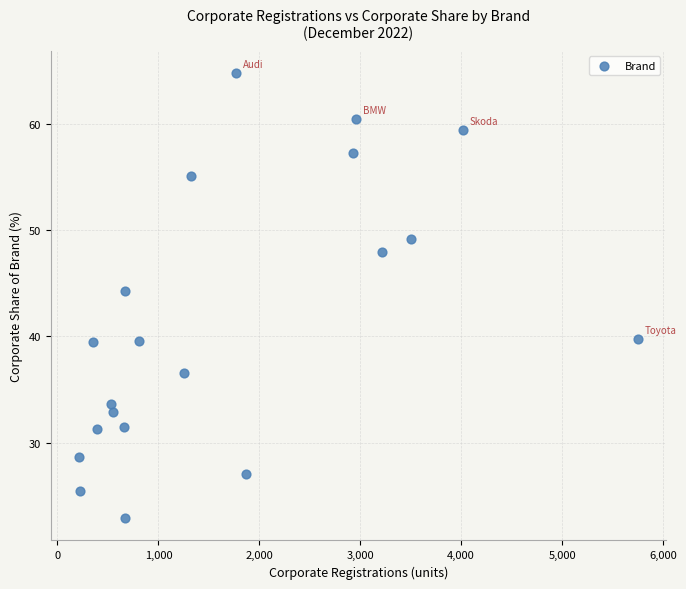

What Y value in the scatter plot is closest to 43?

44.2